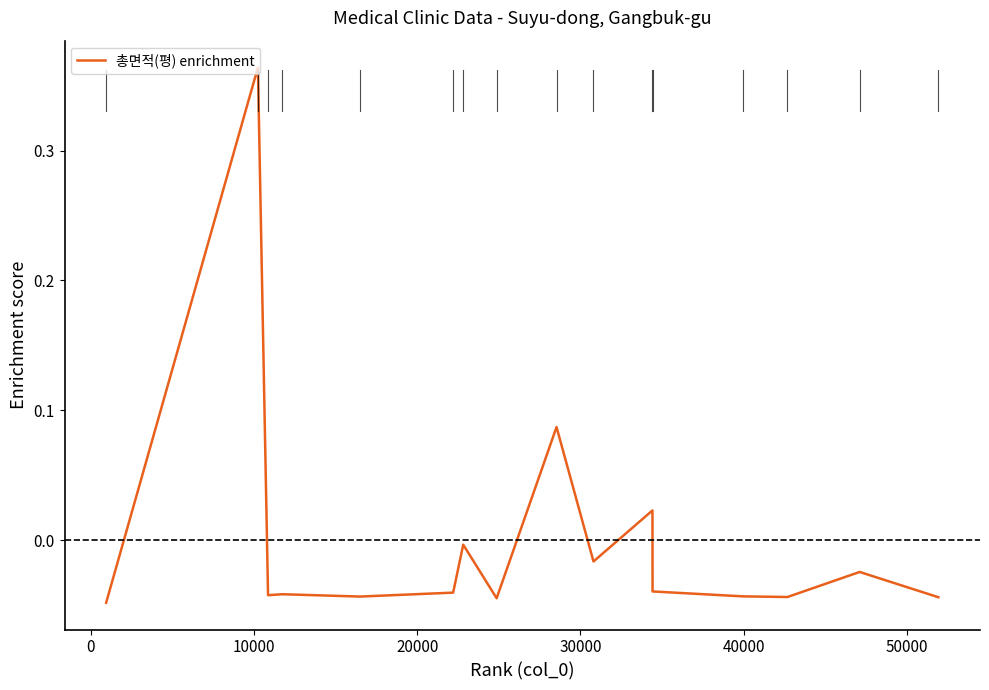

Does the chart display data point markers on the line(s)?

No